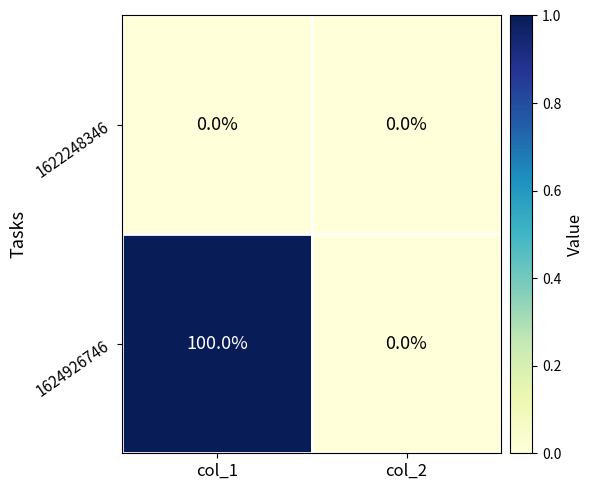

List the series in order of their peak value, highest first.

1624926746, 1622248346